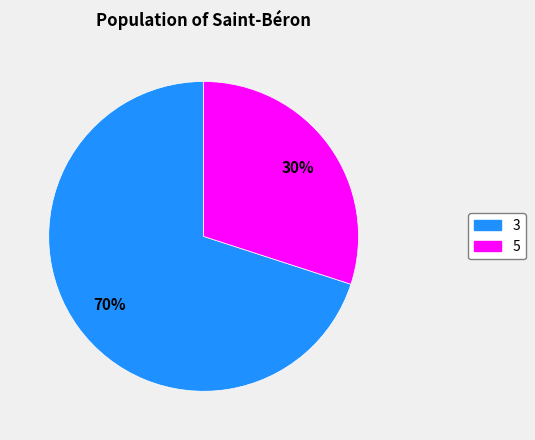

Is it true that 3 is 84% of the pie?

False